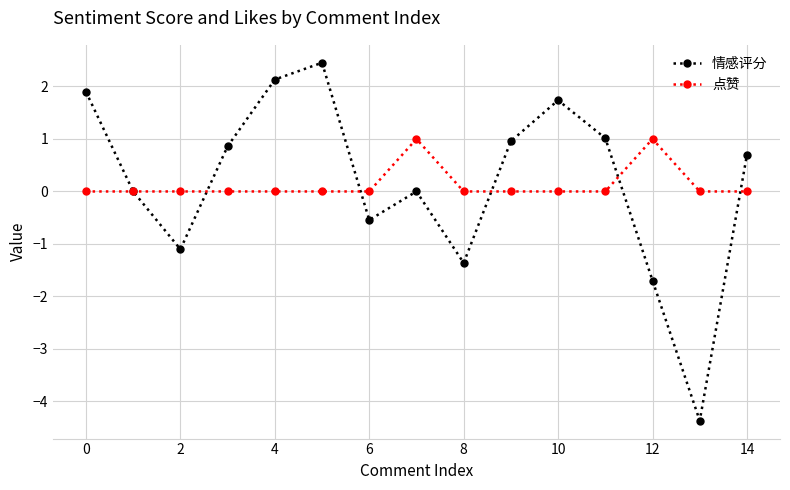

What is the highest value of the 情感评分 series?

2.5